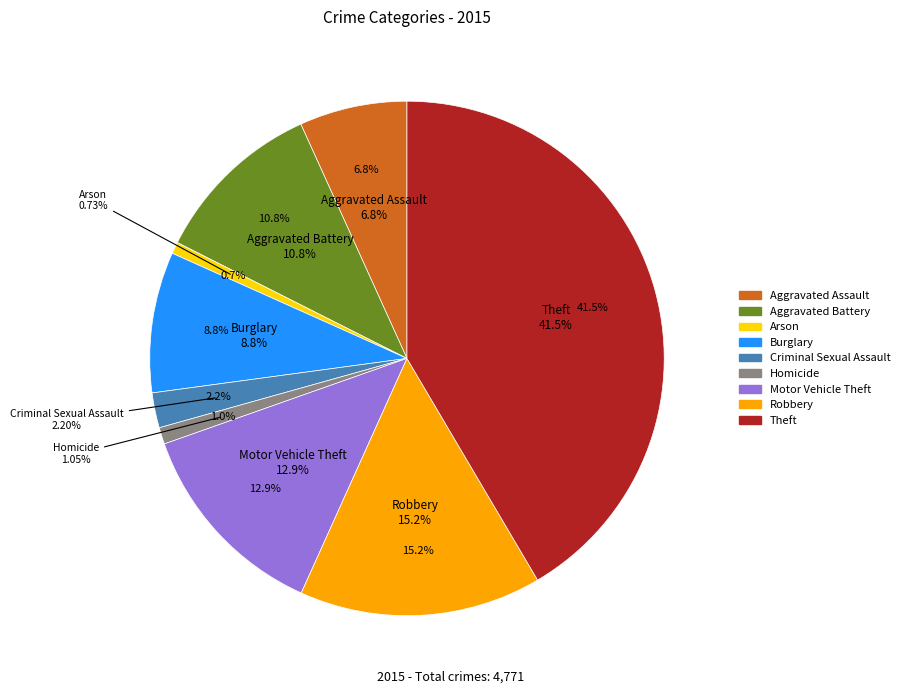

Is it true that Robbery is 20% of the pie?

False